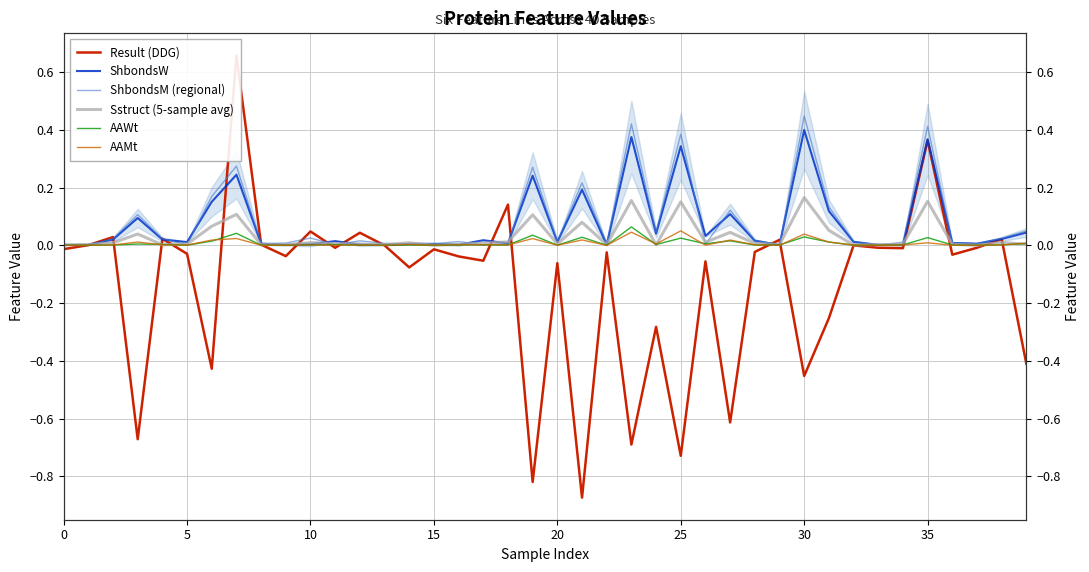

Reading left to right, what are all the values shown in this chart?

Result (DDG): -0.0	0.0	0.0	-0.7	0.0	-0.0	-0.4	0.7	0.0	-0.0	0.0	-0.0	0.0	0.0	-0.1	-0.0	-0.0	-0.1	0.1	-0.8	-0.1	-0.9	-0.0	-0.7	-0.3	-0.7	-0.1	-0.6	-0.0	0.0	-0.5	-0.3	0.0	-0.0	-0.0	0.4	-0.0	-0.0	0.0	-0.4
ShbondsW: 0.0	0.0	0.0	0.1	0.0	0.0	0.2	0.2	0.0	0.0	0.0	0.0	0.0	0.0	0.0	0.0	0.0	0.0	0.0	0.2	0.0	0.2	0.0	0.4	0.0	0.3	0.0	0.1	0.0	0.0	0.4	0.1	0.0	0.0	0.0	0.4	0.0	0.0	0.0	0.0
ShbondsM (regional): 0.0	0.0	0.0	0.1	0.0	0.0	0.2	0.3	0.0	0.0	0.0	0.0	0.0	0.0	0.0	0.0	0.0	0.0	0.0	0.3	0.0	0.2	0.0	0.4	0.0	0.4	0.0	0.1	0.0	0.0	0.4	0.1	0.0	0.0	0.0	0.4	0.0	0.0	0.0	0.0
Sstruct (5-sample avg): 0.0	0.0	0.0	0.0	0.0	0.0	0.1	0.1	0.0	0.0	0.0	0.0	0.0	0.0	0.0	0.0	0.0	0.0	0.0	0.1	0.0	0.1	0.0	0.2	0.0	0.2	0.0	0.0	0.0	0.0	0.2	0.1	0.0	0.0	0.0	0.2	0.0	0.0	0.0	0.0
AAWt: 0.0	0.0	0.0	0.0	0.0	0.0	0.0	0.0	0.0	0.0	0.0	0.0	0.0	0.0	0.0	0.0	0.0	0.0	0.0	0.0	0.0	0.0	0.0	0.1	0.0	0.0	0.0	0.0	0.0	0.0	0.0	0.0	0.0	0.0	0.0	0.0	0.0	0.0	0.0	0.0
AAMt: 0.0	0.0	0.0	0.0	0.0	0.0	0.0	0.0	0.0	0.0	0.0	0.0	0.0	0.0	0.0	0.0	0.0	0.0	0.0	0.0	0.0	0.0	0.0	0.0	0.0	0.1	0.0	0.0	0.0	0.0	0.0	0.0	0.0	0.0	0.0	0.0	0.0	0.0	0.0	0.0